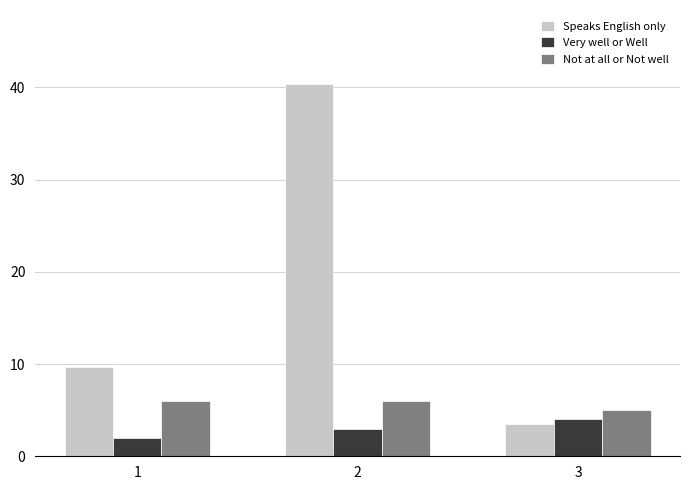

Where is Speaks English only nearest to the value 21?

1